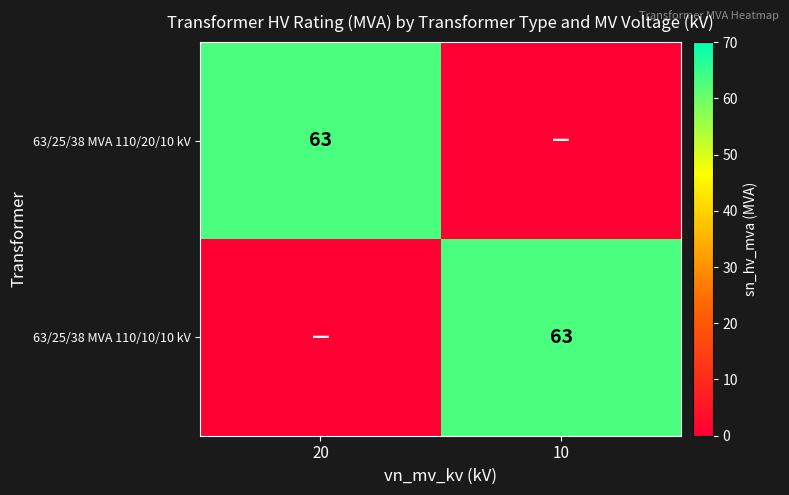

The 63/25/38 MVA 110/20/10 kV series shows 63 at 20. True or false?

True